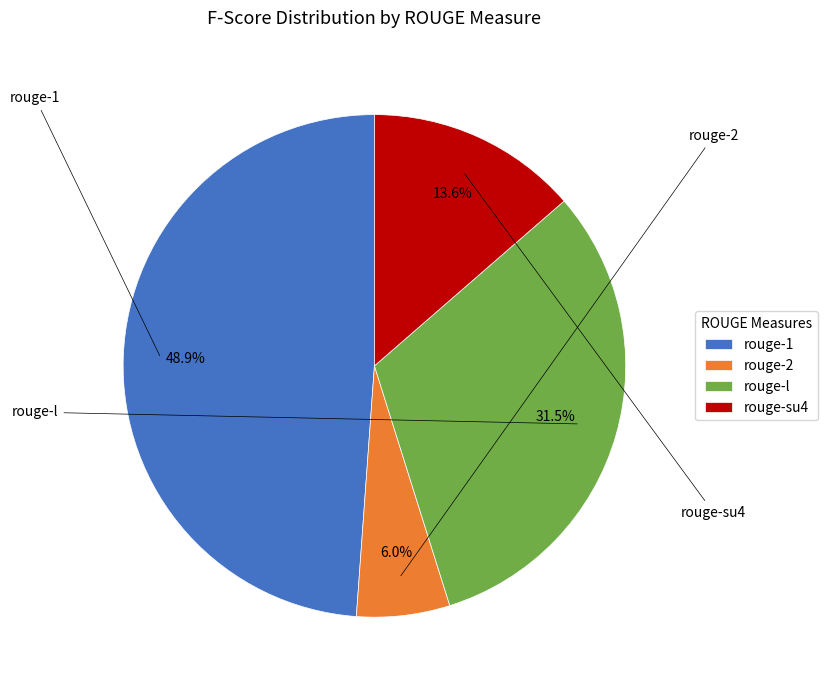

To the nearest percent, what is the average slice percentage?

25%